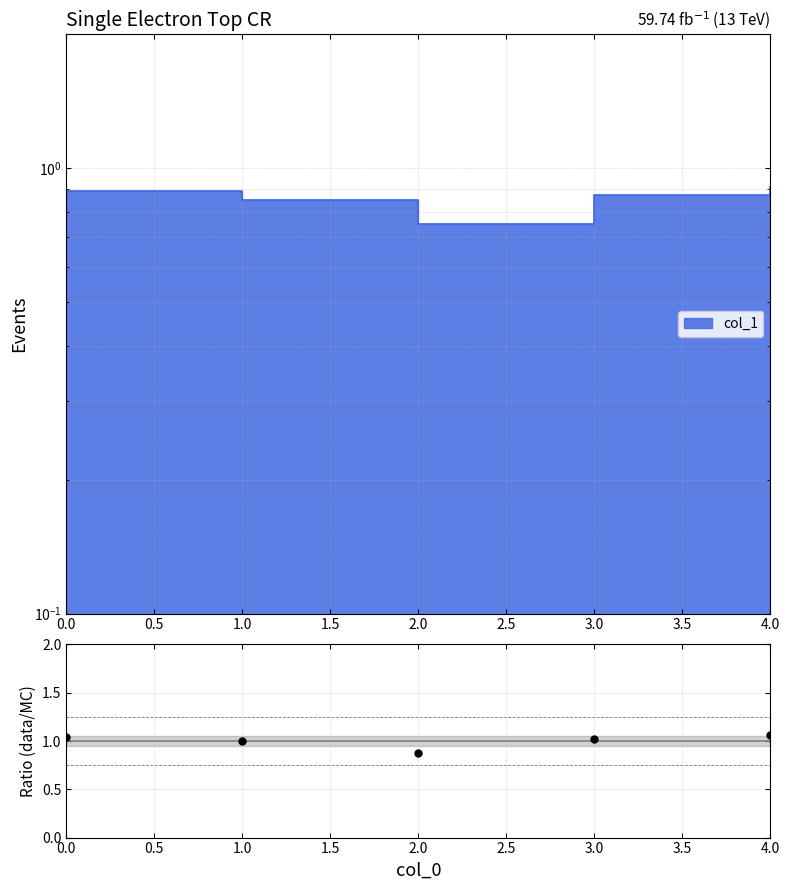

Which has a higher value, 2.0 or 1.0?

1.0